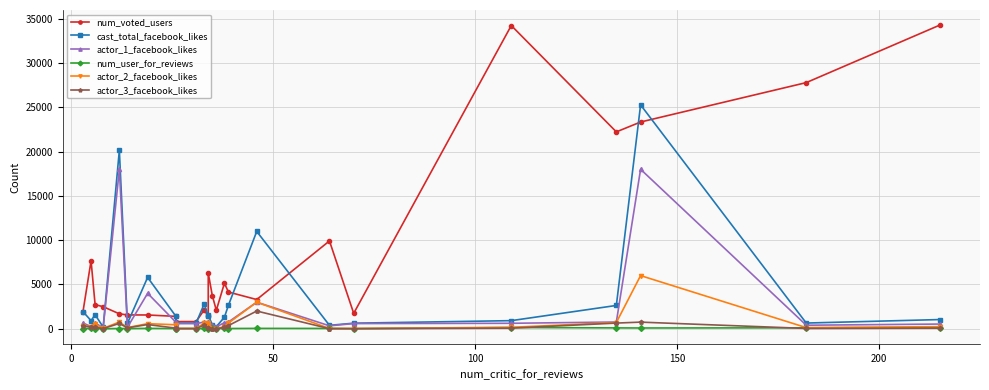

What is the average value of the actor_1_facebook_likes series?

2170